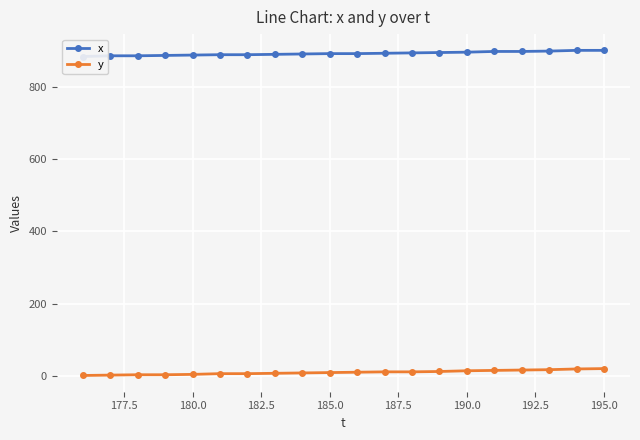

What is the smallest value displayed?

1